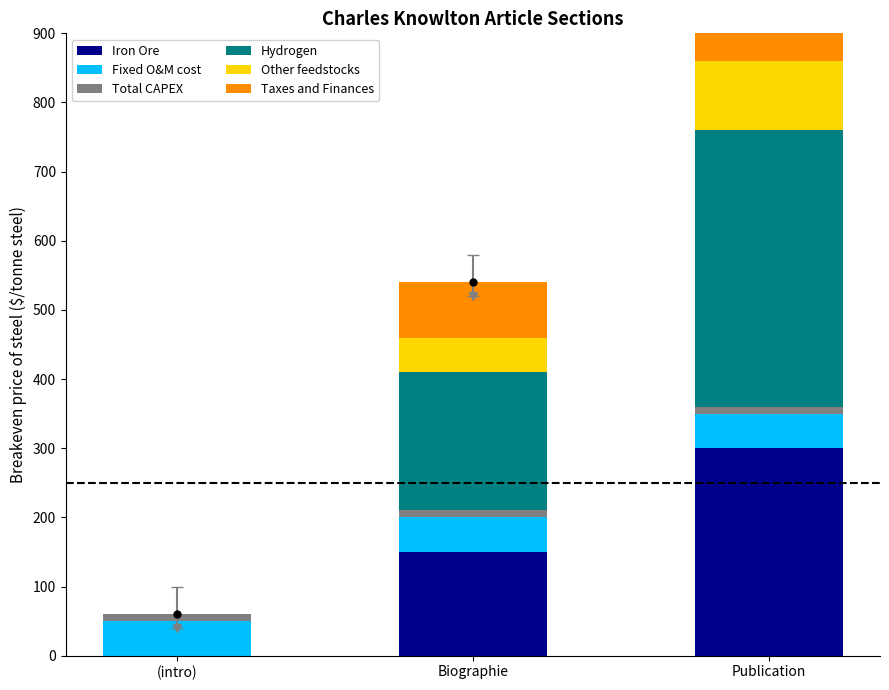

Between Biographie and Publication, which series saw the biggest shift?

Hydrogen